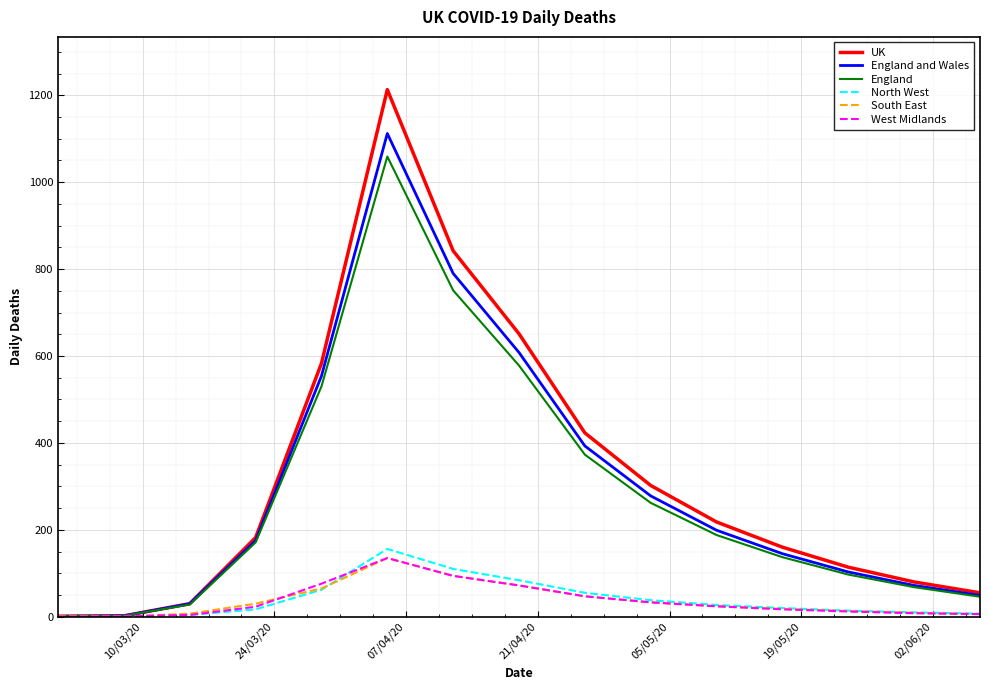

What is the greatest value displayed?

1213